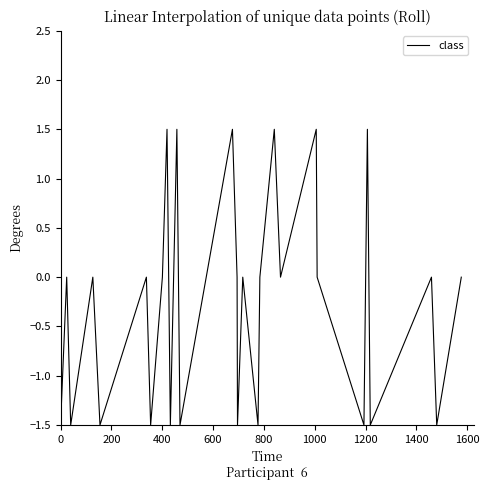

What is the smallest value displayed?

-1.5